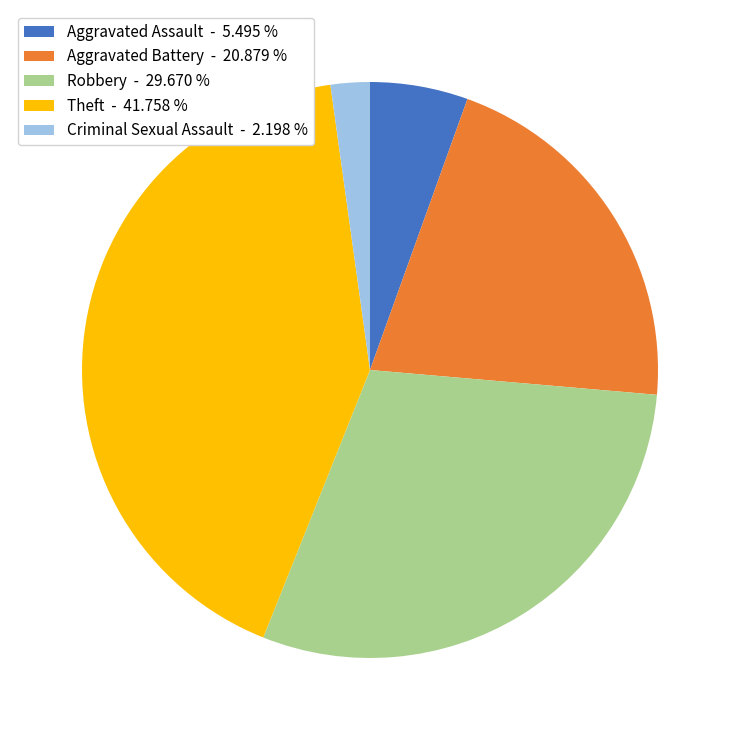

Does Aggravated Battery - 20.879 % represent more than half of the total?

No